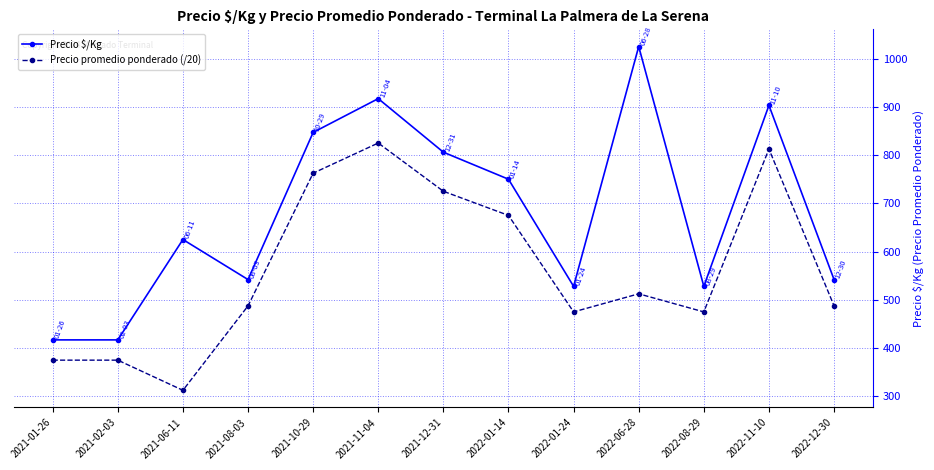

Read the Precio $/Kg value at 2022-01-24.

528.0